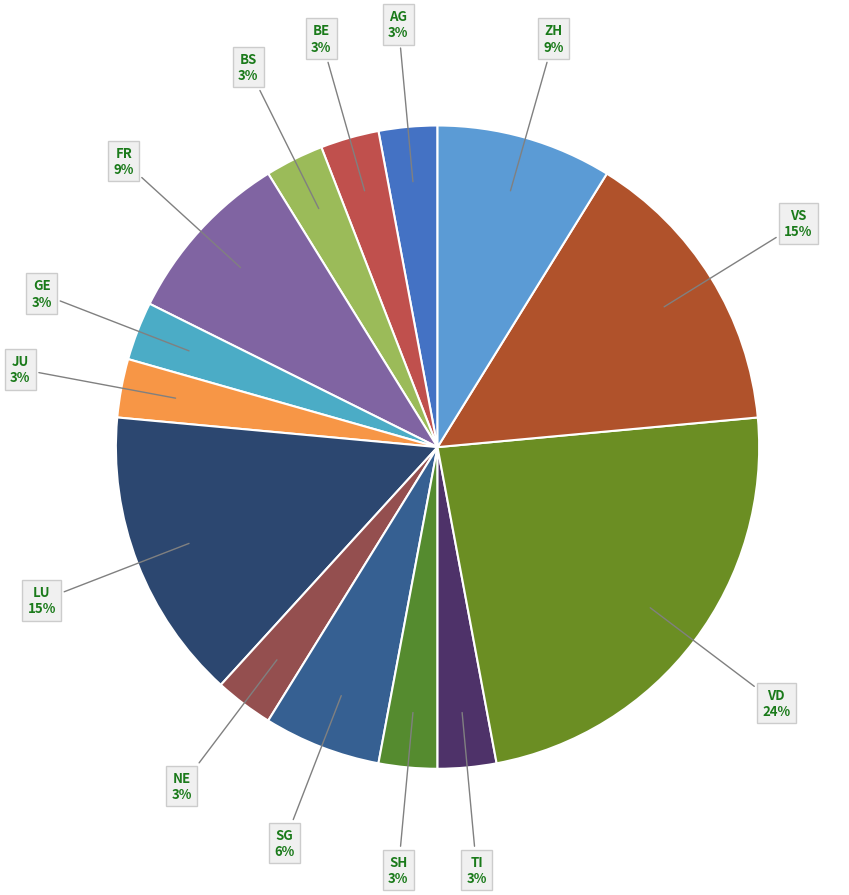

How many slices are in this pie chart?

14